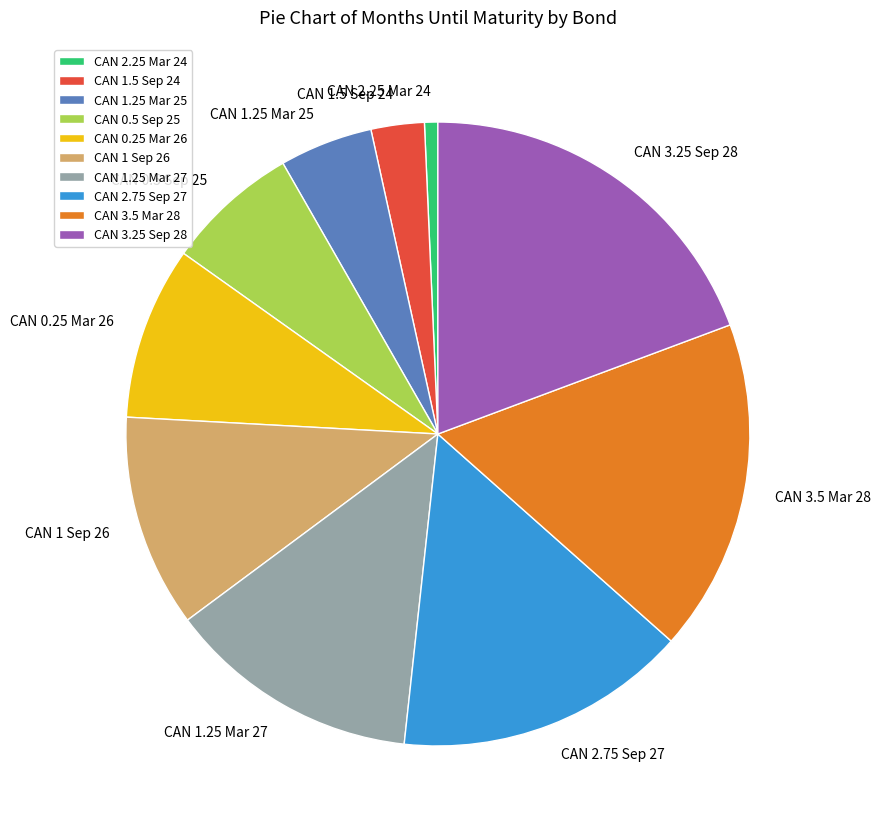

Which slice is the largest?

CAN 3.25 Sep 28